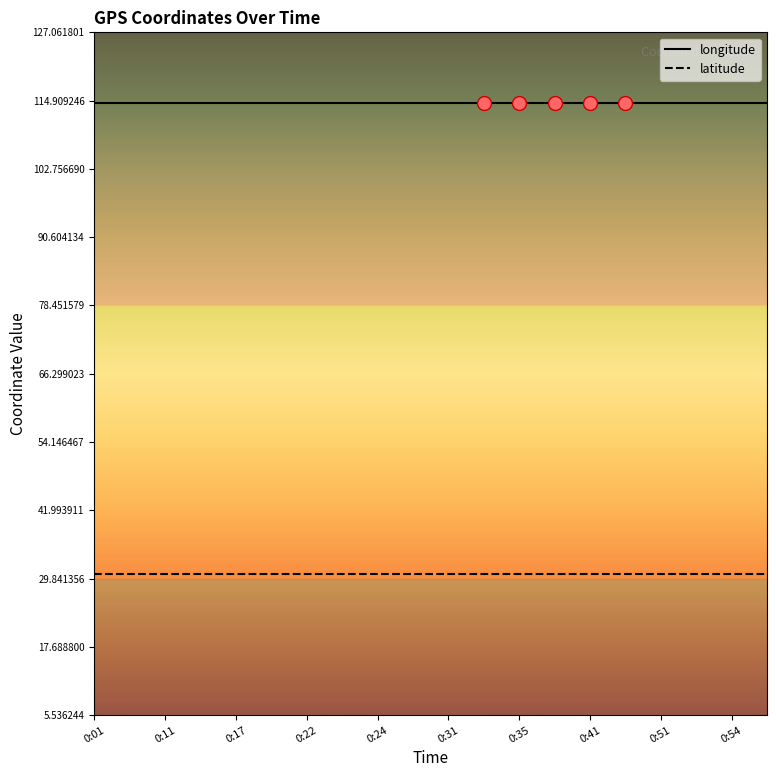

How many categories are shown in the chart?

20